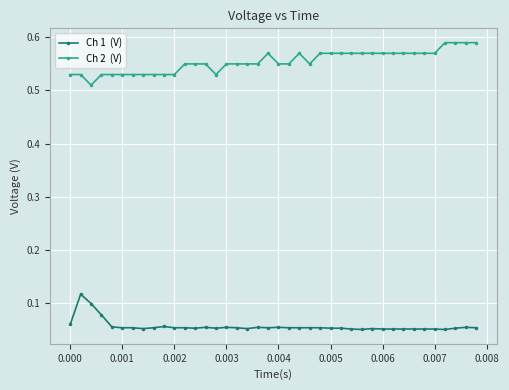

How many data points does each series have?

40